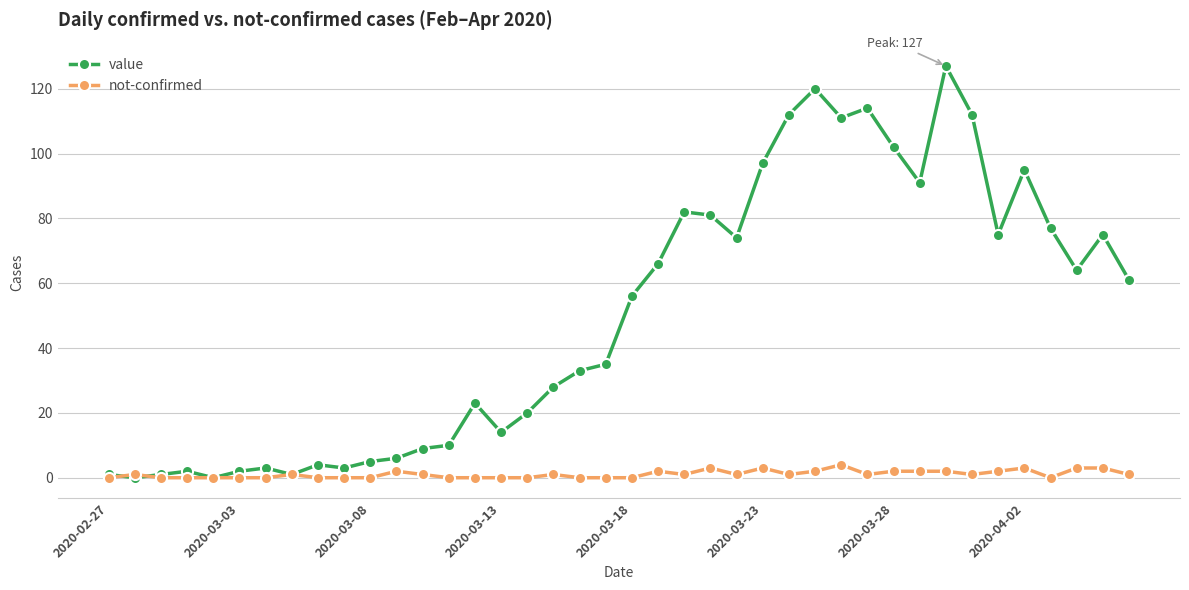

What is the highest value of the value series?

127